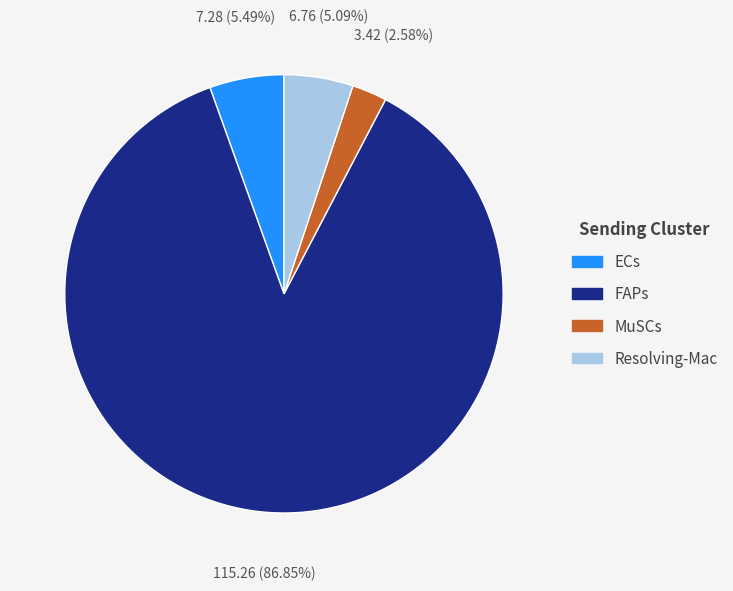

What portion of the pie excludes Resolving-Mac?

94.9%